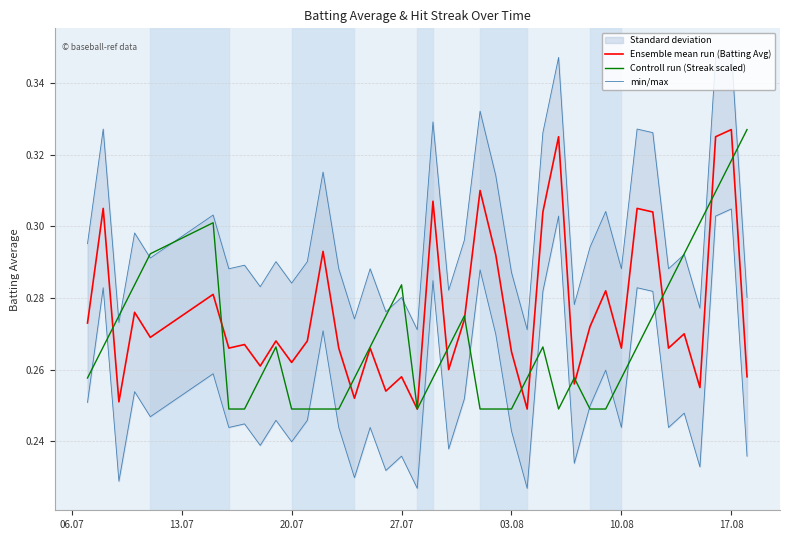

At how many categories does at least one series exceed 0?

40